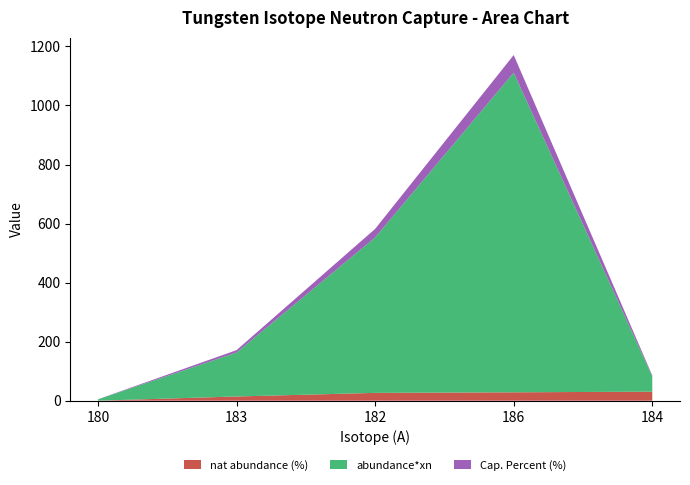

Reading right to left, transcribe all the data shown in this chart.

nat abundance (%): 184=30.6	186=28.4	182=26.5	183=14.3	180=0.1
abundance*xn: 184=52.0	186=1082.9	182=526.6	183=148.8	180=4.5
Cap. Percent (%): 184=2.9	186=59.7	182=29.0	183=8.2	180=0.2